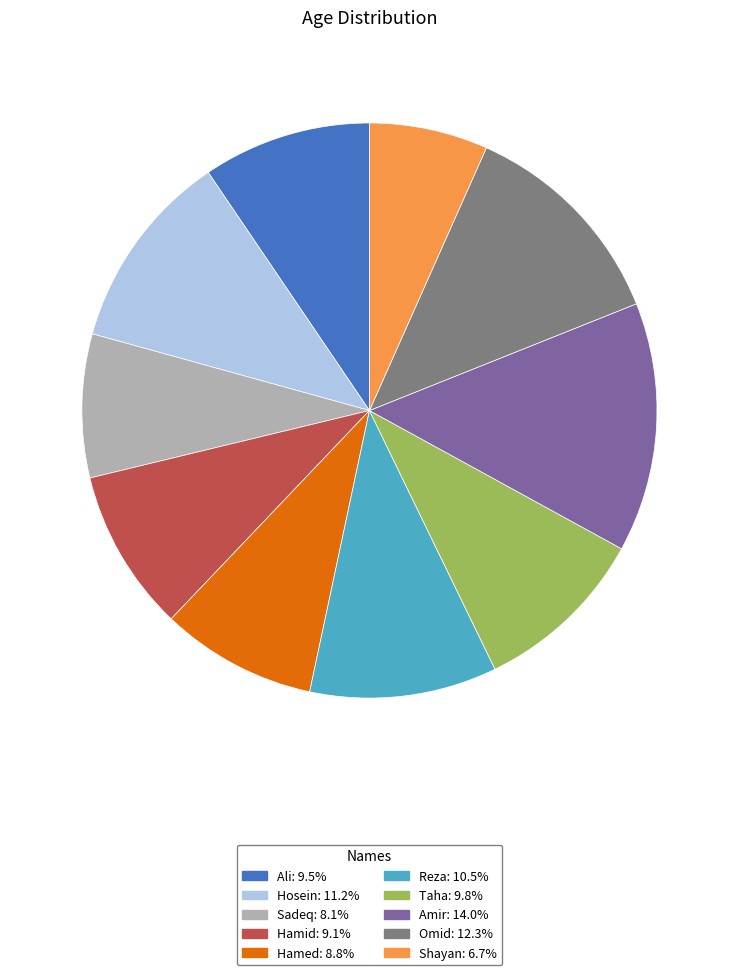

What is the largest slice in the pie chart?

Amir